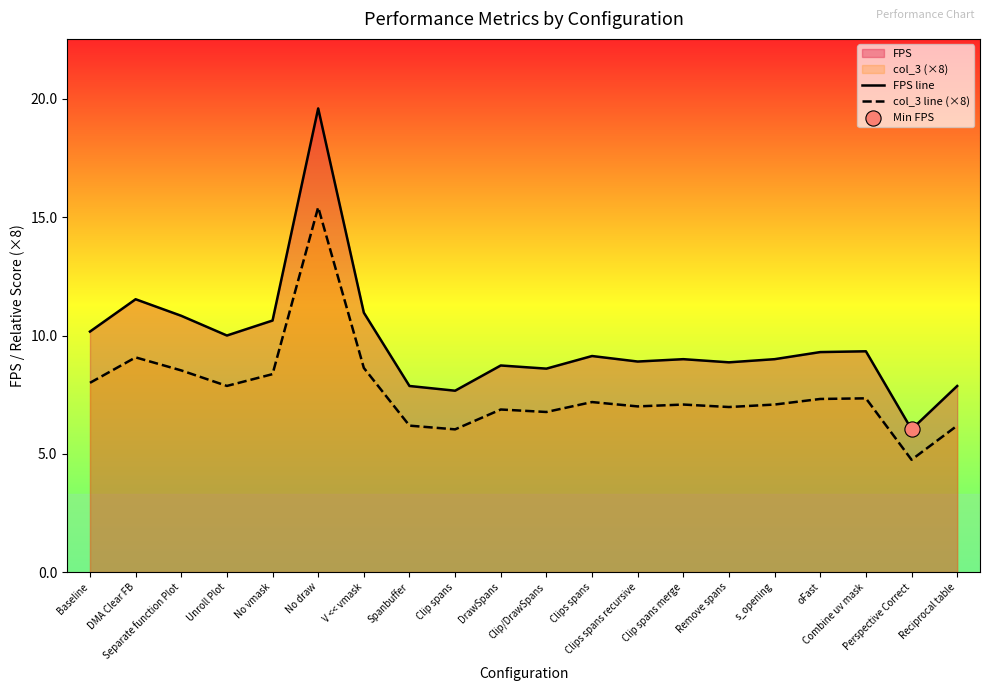

At how many categories does at least one series exceed 18?

1